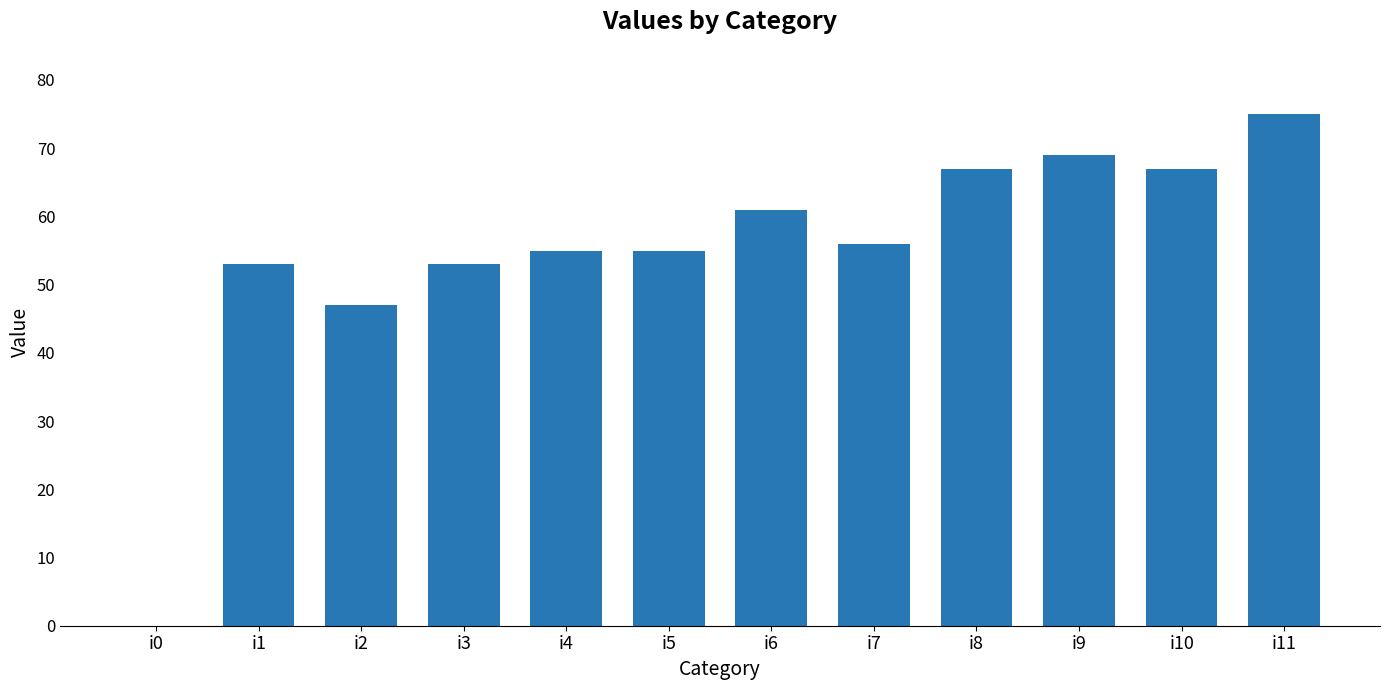

Which label corresponds to the largest value in the chart?

i11